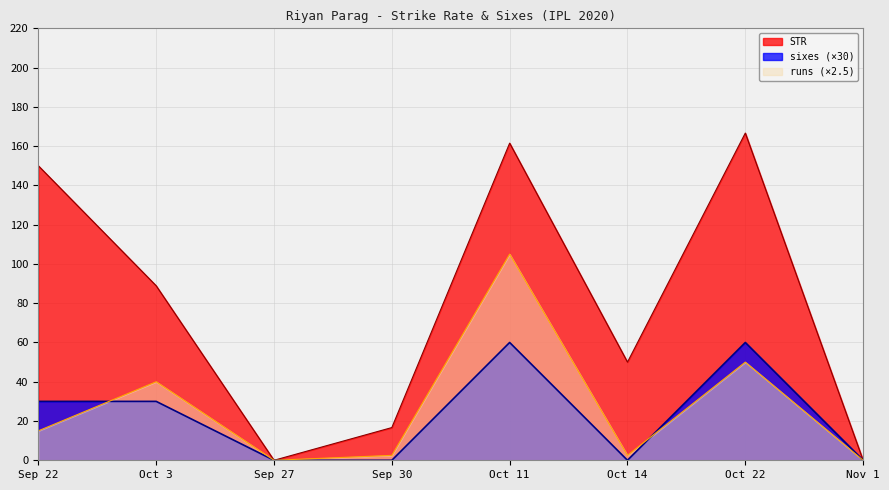

What are all the series names shown in the legend?

STR, sixes (×30), runs (×2.5)